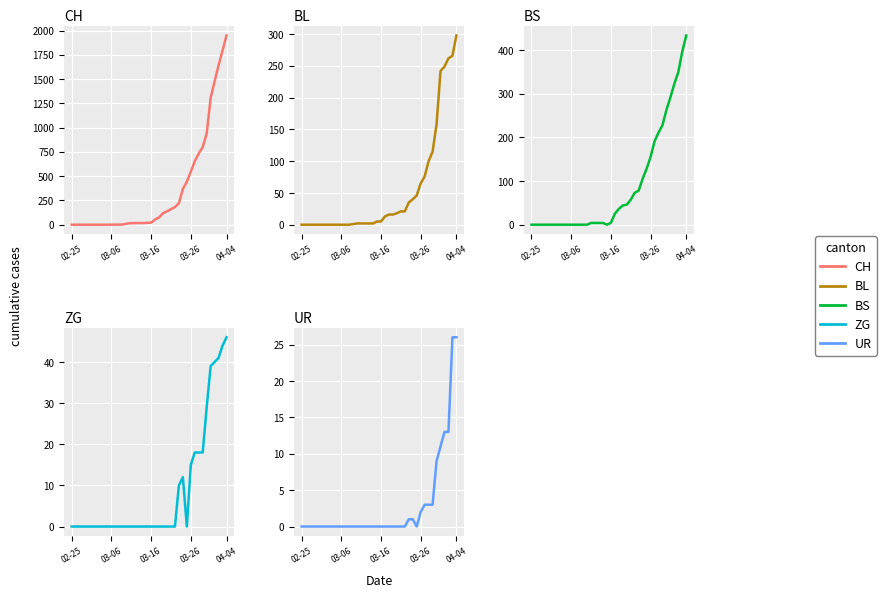

Does the chart display data point markers on the line(s)?

No